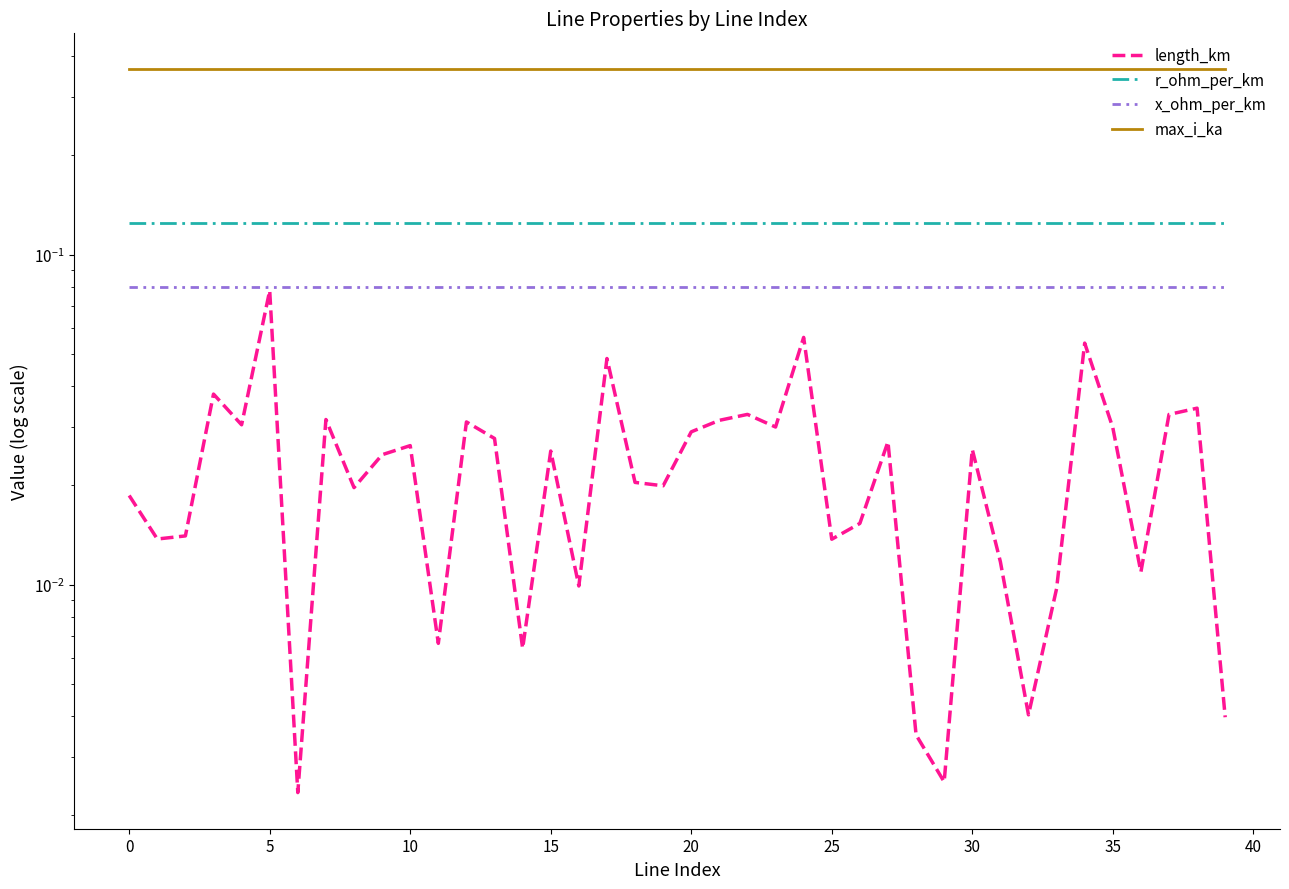

What is the average value of the r_ohm_per_km series?

0.1